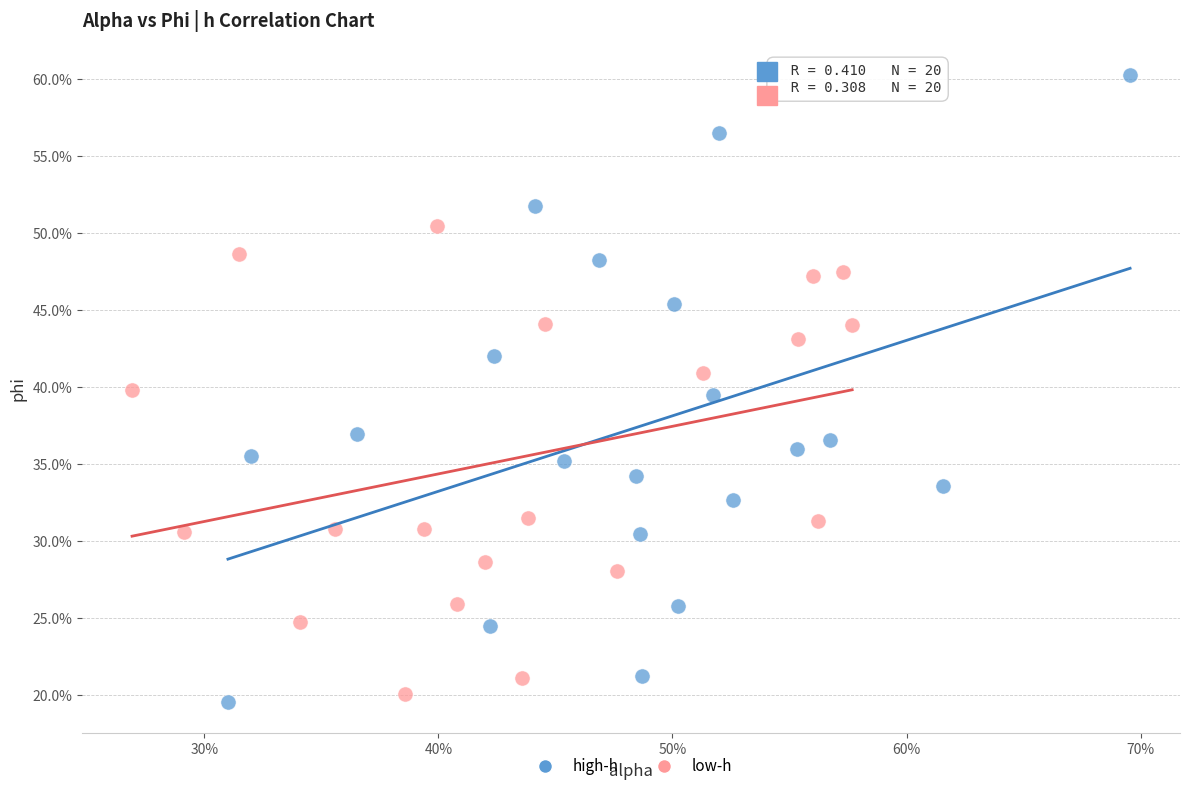

What are all the series names shown in the legend?

high-h, low-h